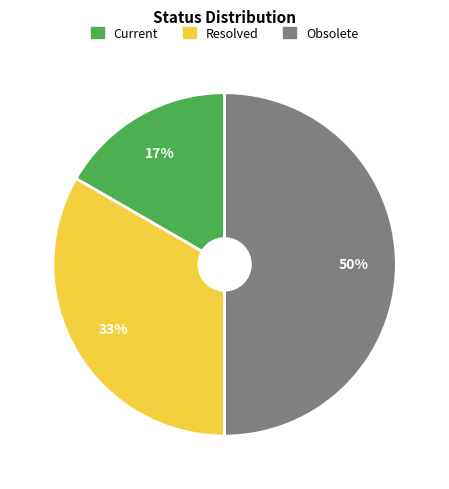

Does Resolved represent more than half of the total?

No